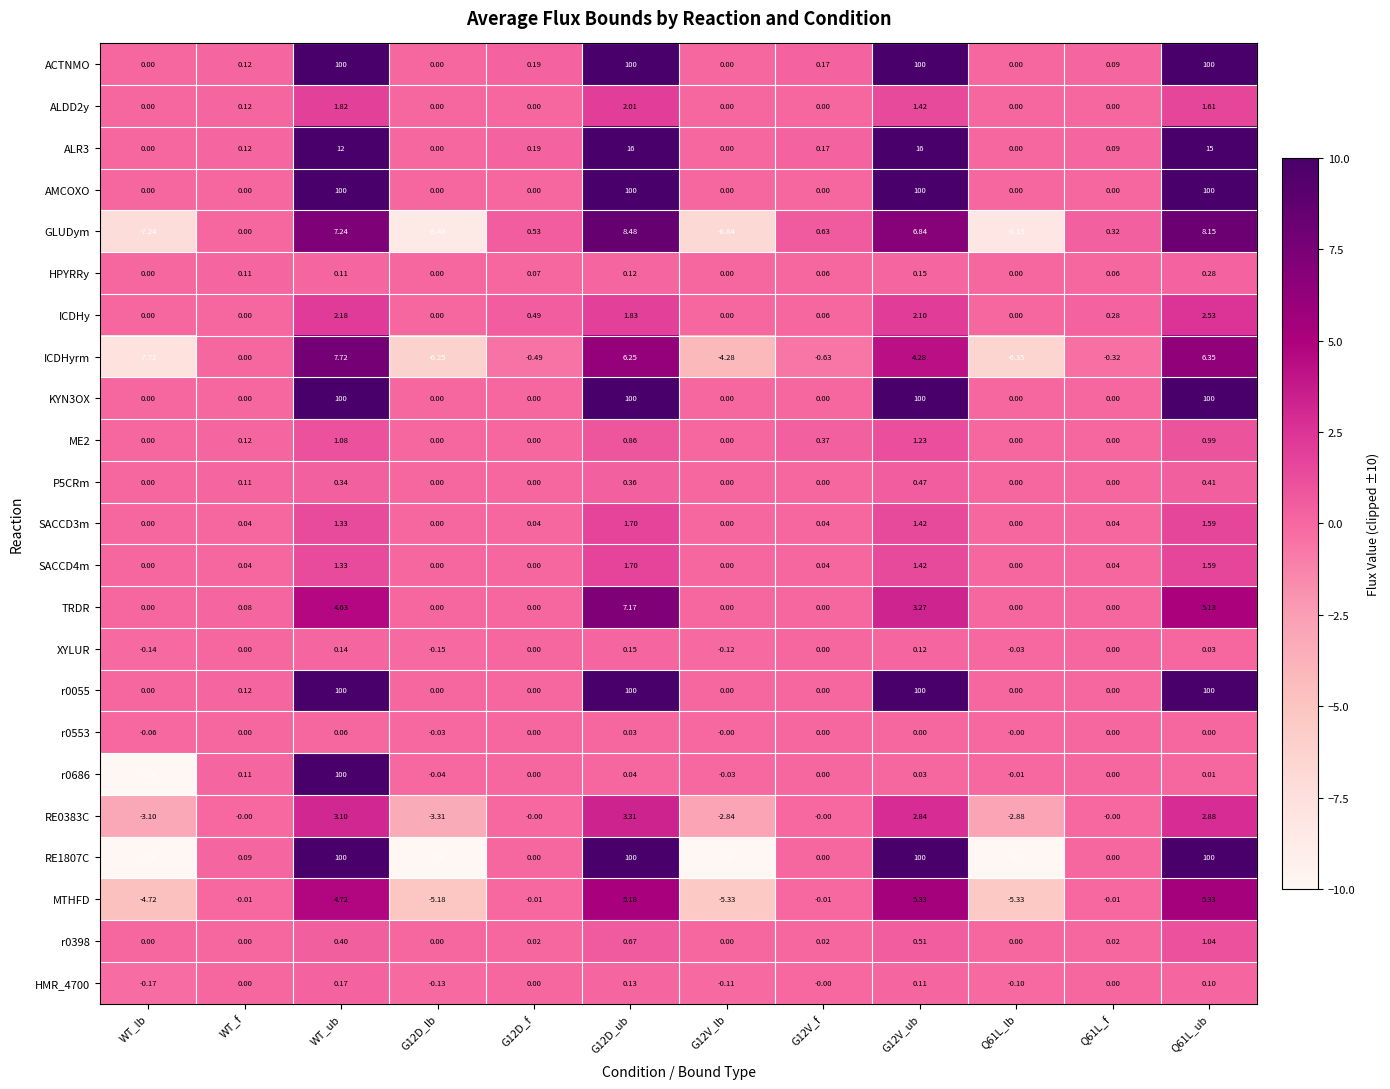

What is the total value across all series at G12V_lb?

-119.5